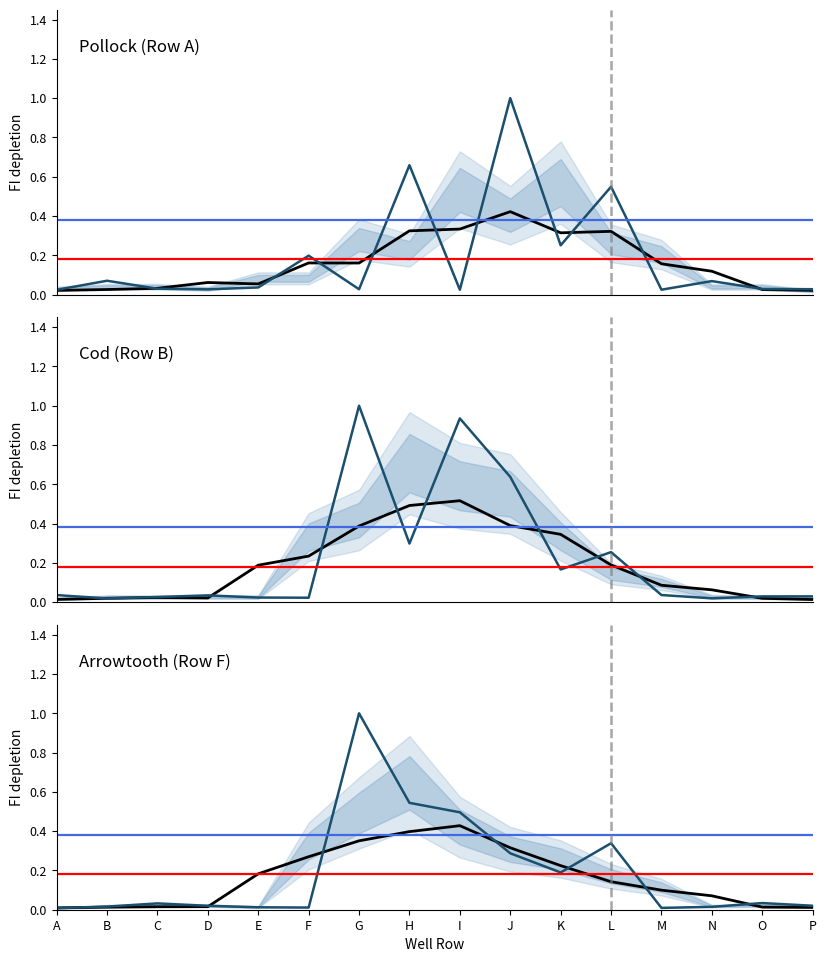

Does the chart have visible grid lines?

No